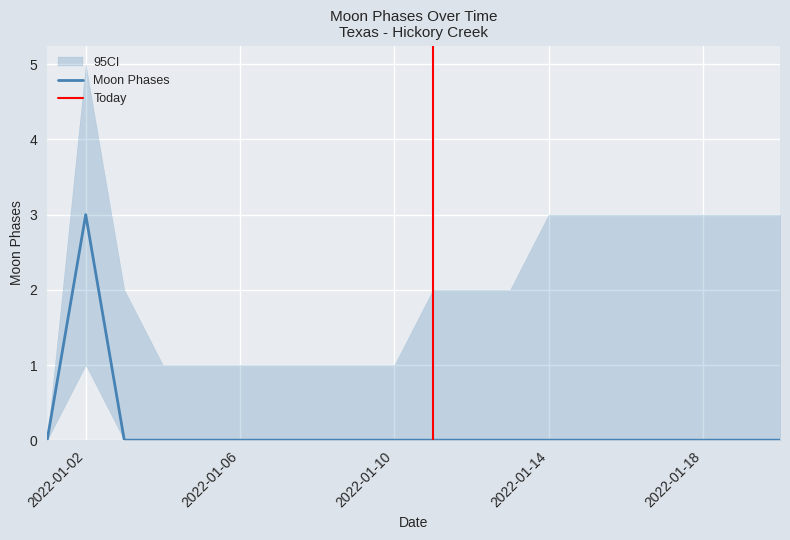

Which category has the highest value across all series?

2022-01-02